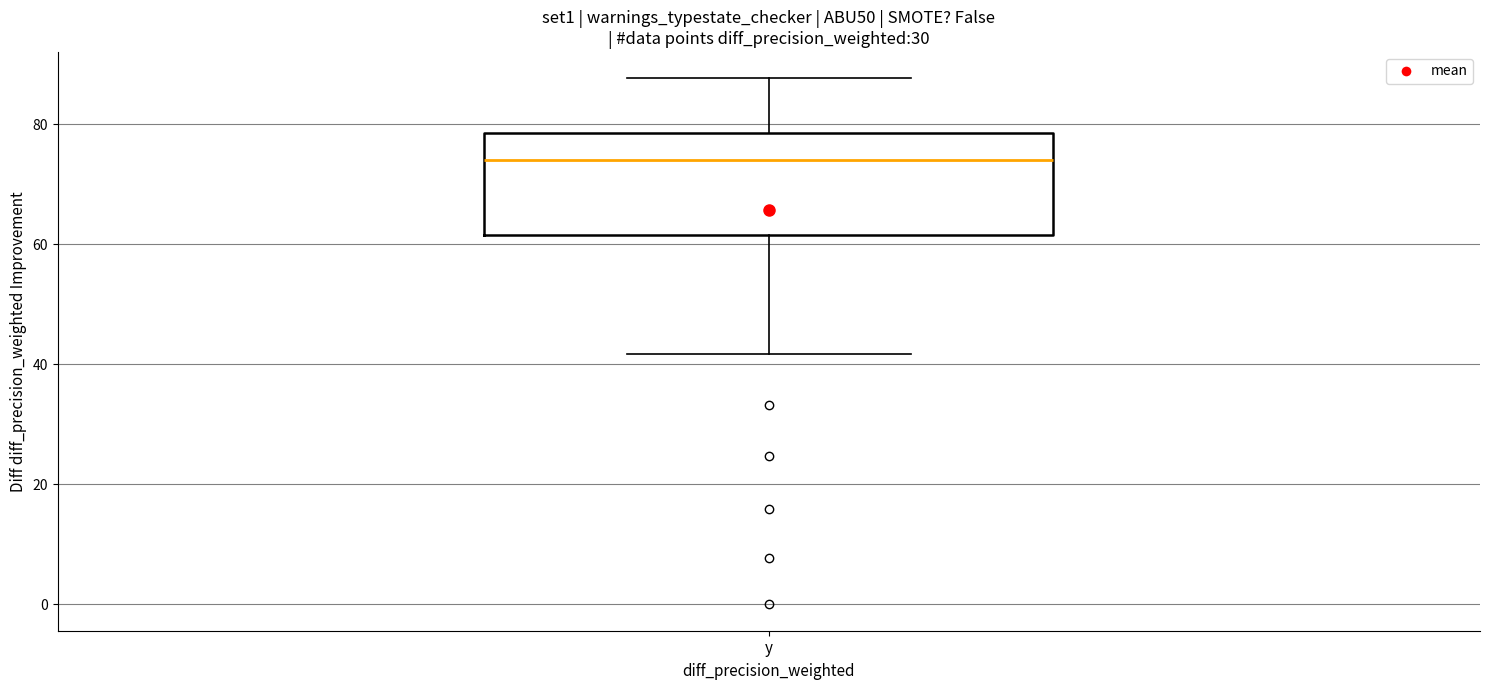

Transcribe this box plot: give where the median line is, the range the box spans, and where the two whiskers end, as read against the y-axis. The values are not printed on the chart, so give them approximately, as read against the axis.

median 74, box 62 to 78, whiskers 42 to 88